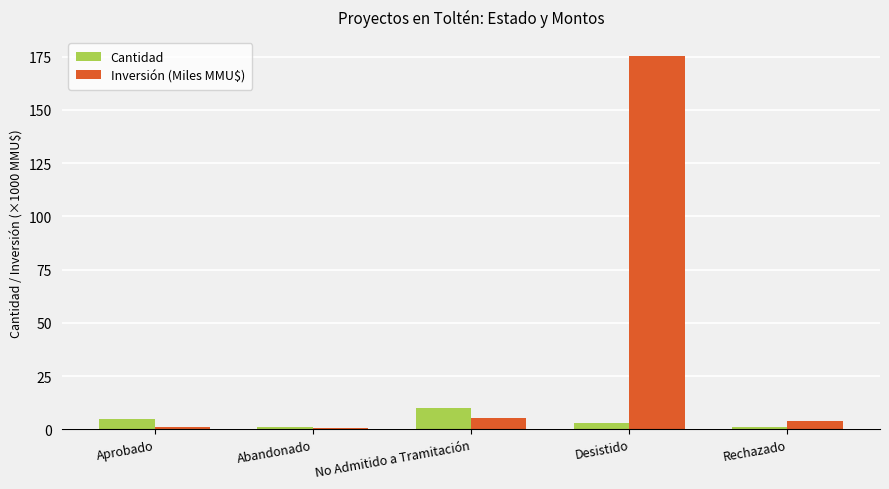

What is the sum of all Inversión (Miles MMU$) values?

186.0